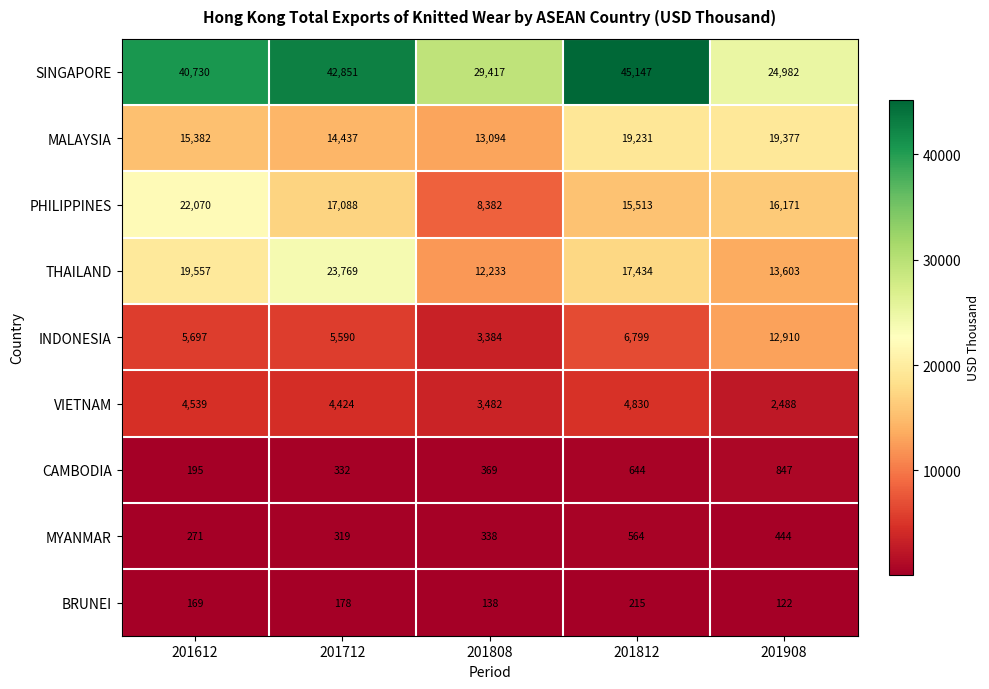

What value does the THAILAND series have at 201808, to the nearest 100?

12200